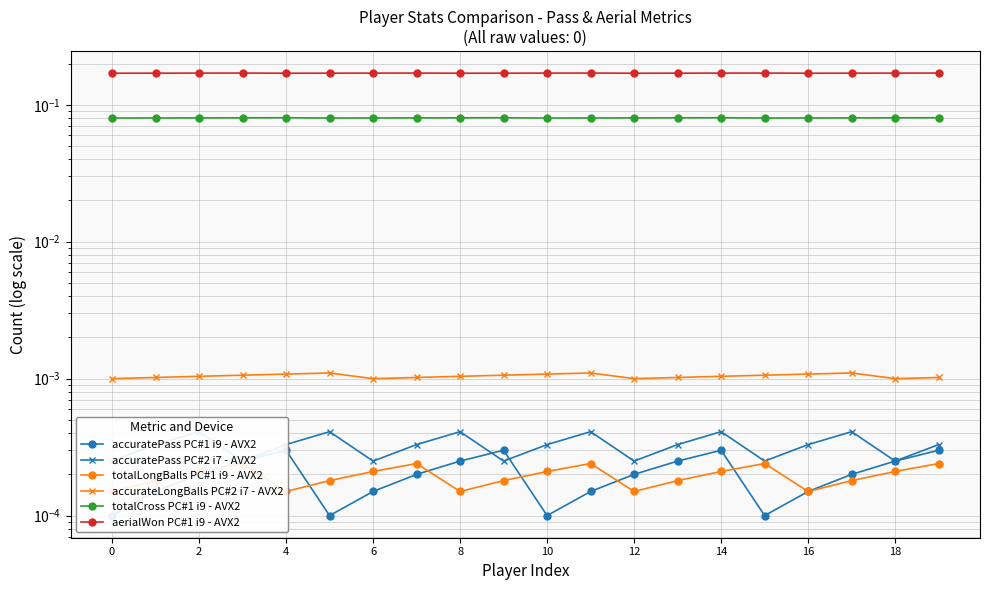

True or false: accuratePass PC#1 i9 - AVX2 and aerialWon PC#1 i9 - AVX2 intersect in this chart.

False